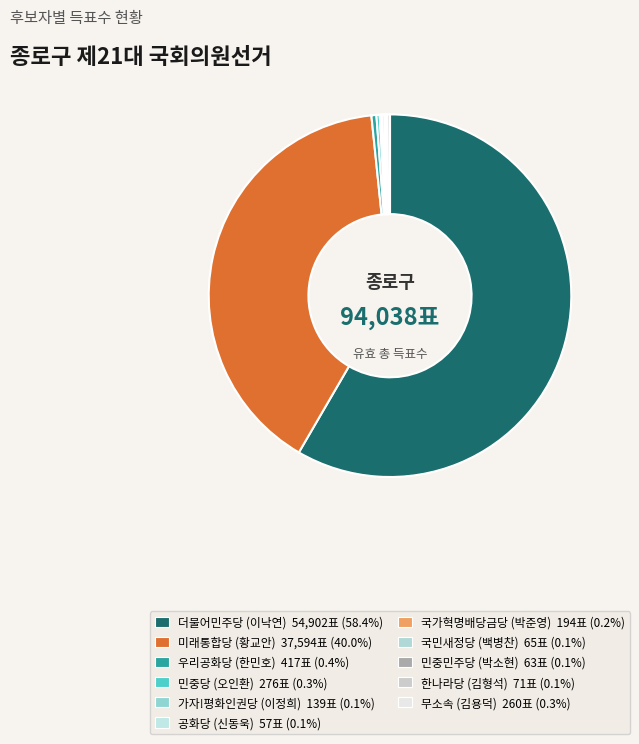

What is the ratio of the value at 미래통합당 (황교안) to the value at 무소속 (김용덕)?

144.6